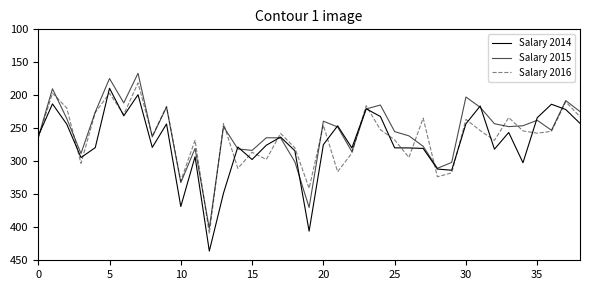

Which series has the largest total across all categories?

Salary 2014